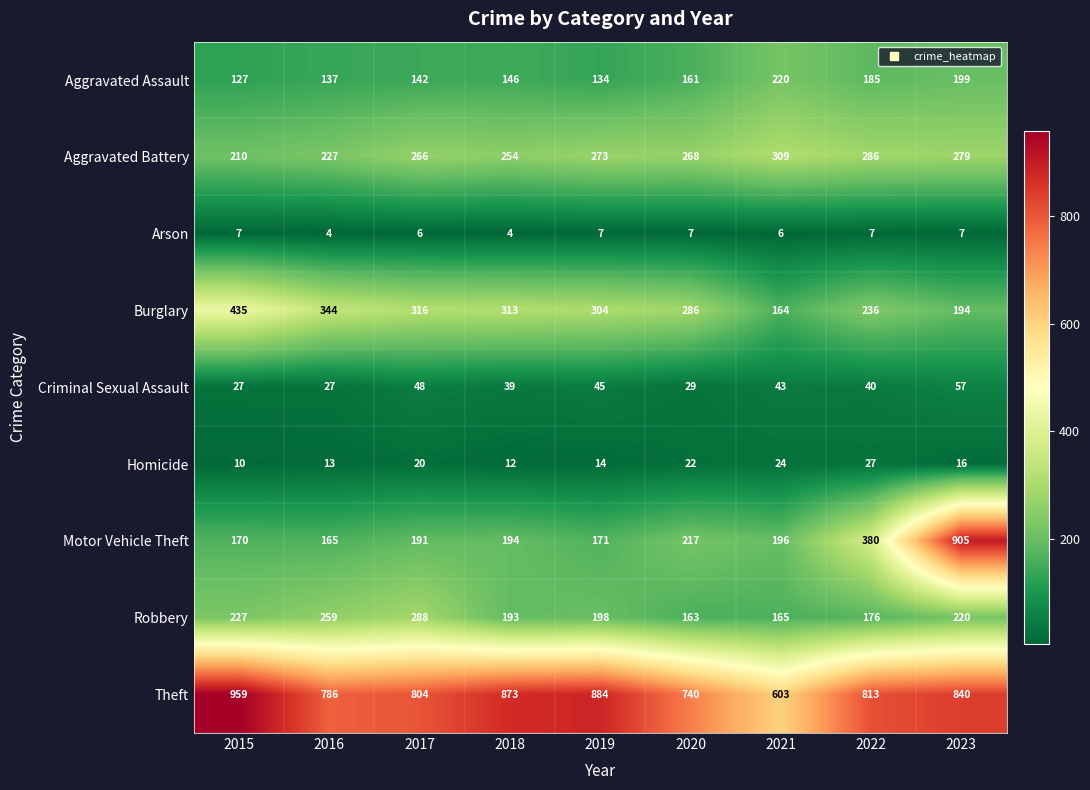

True or false: Robbery has a value of 288 at 2017.

True